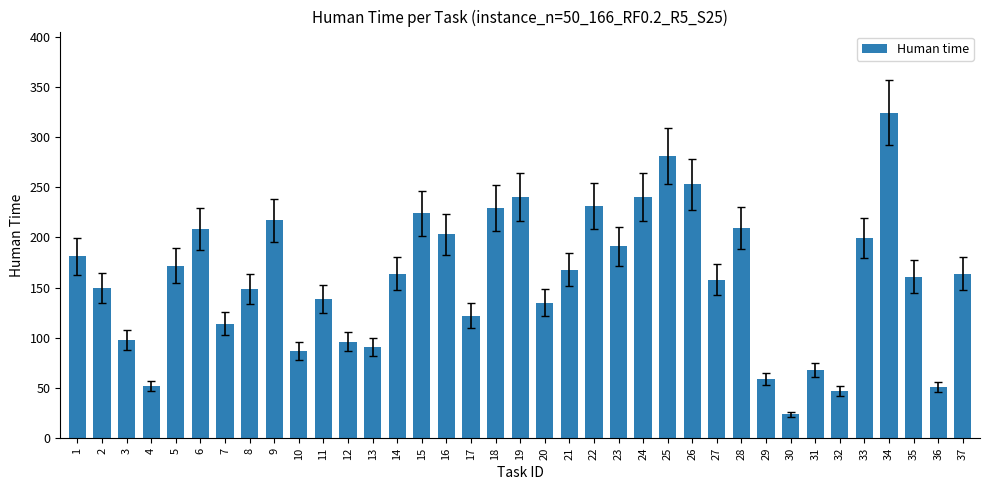

At which label is the value closest to 174?

5